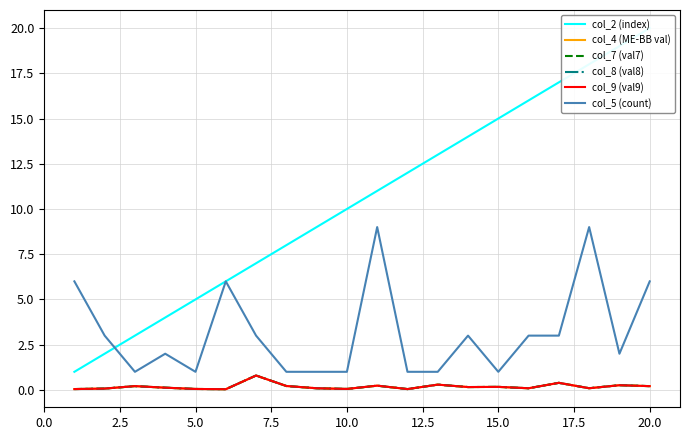

Rank the series by their maximum value, from highest to lowest.

col_2 (index), col_5 (count), col_8 (val8), col_4 (ME-BB val), col_7 (val7), col_9 (val9)